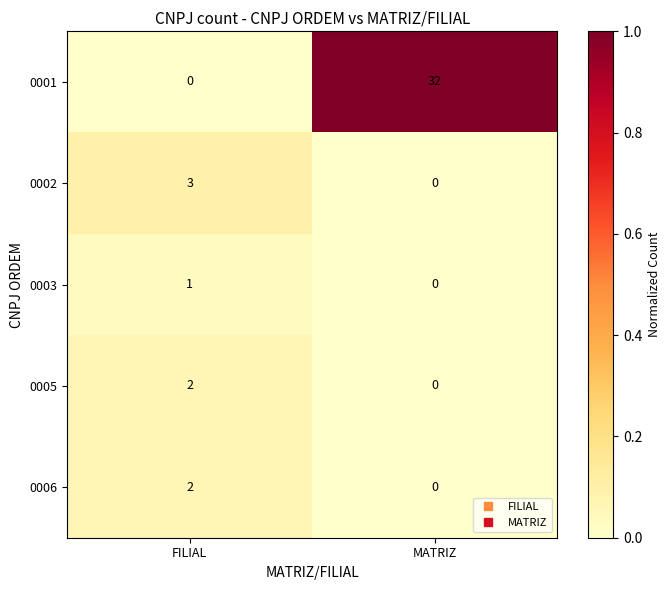

At which label is 0002 closest to 1?

MATRIZ